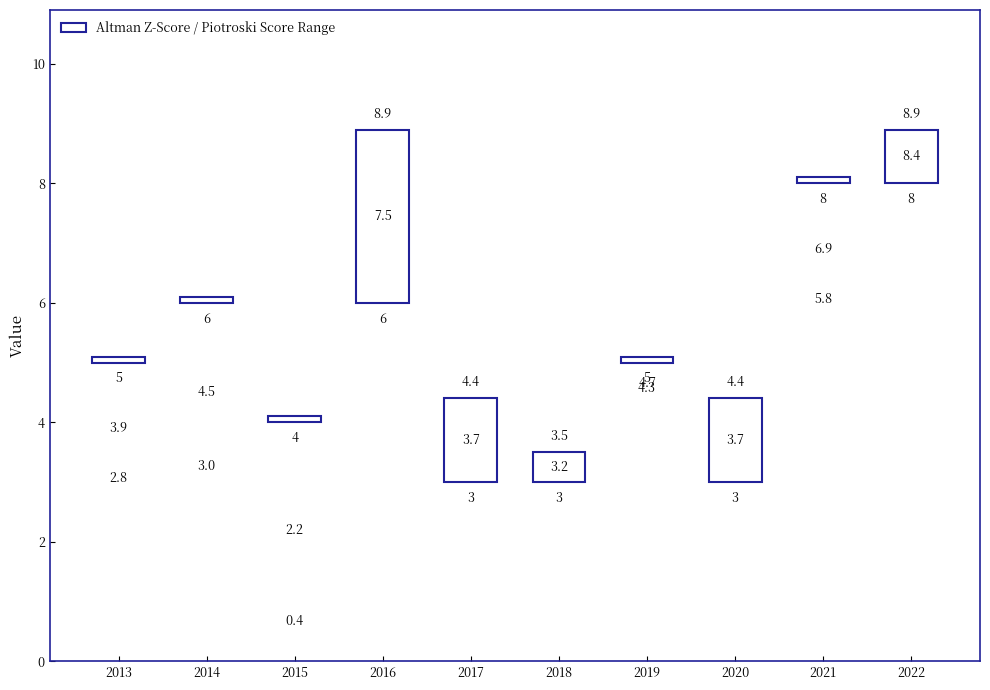

How many bars are there in total?

10